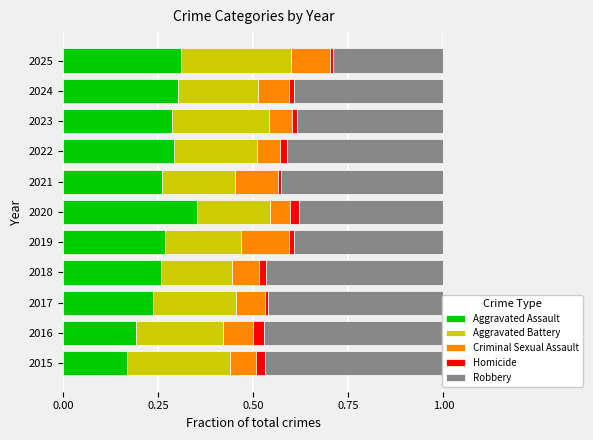

What is the highest value of the Aggravated Assault series?

0.4